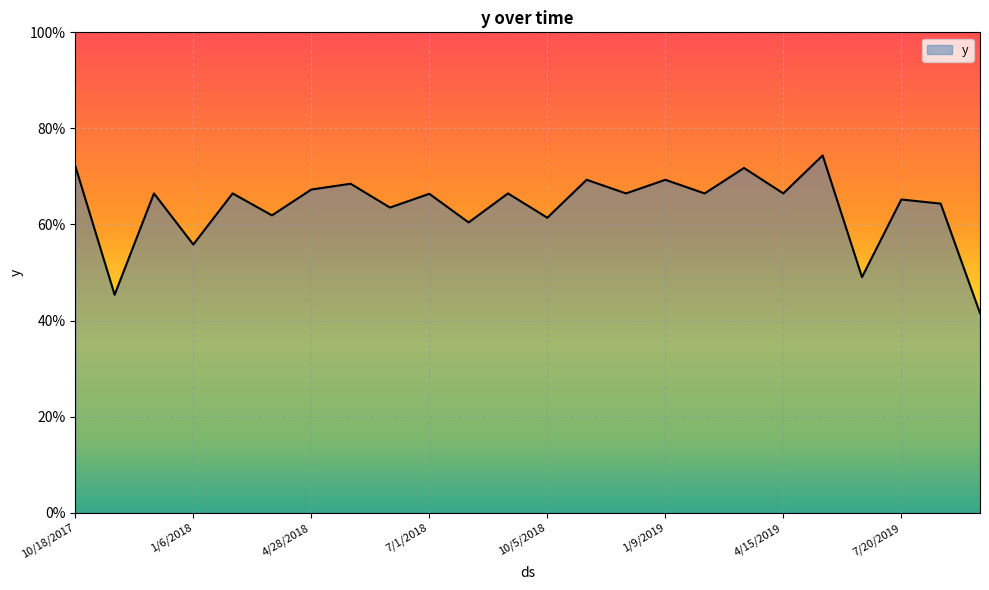

Is this an area chart (filled region under the line)?

Yes